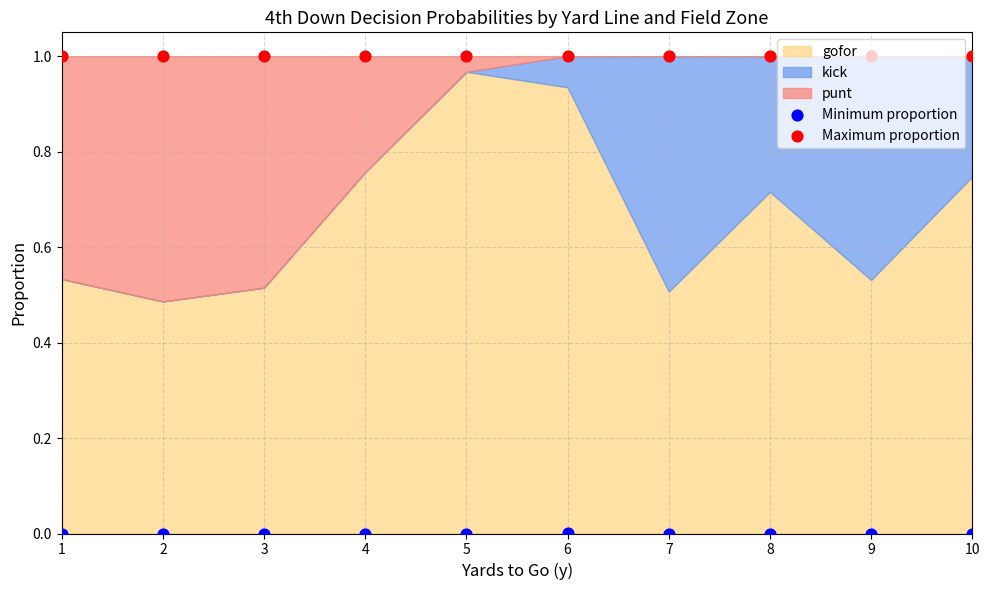

Which series has the largest total across all categories?

Maximum proportion